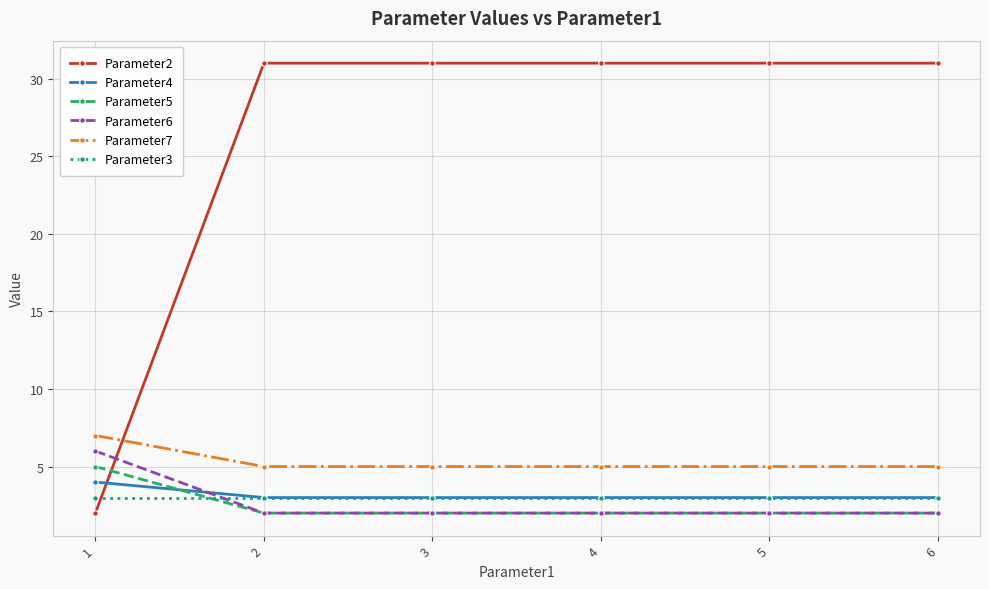

Which series changed the most between 1 and 2?

Parameter2